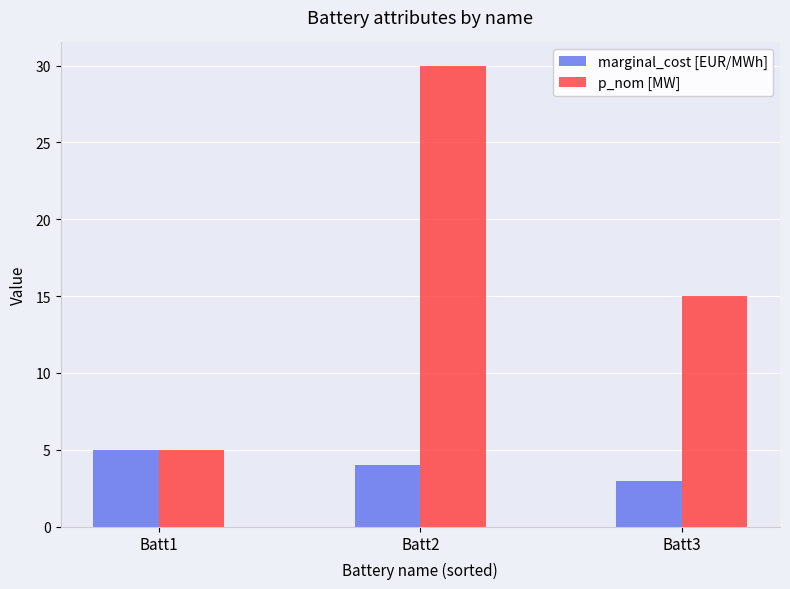

At how many categories does at least one series exceed 29?

1